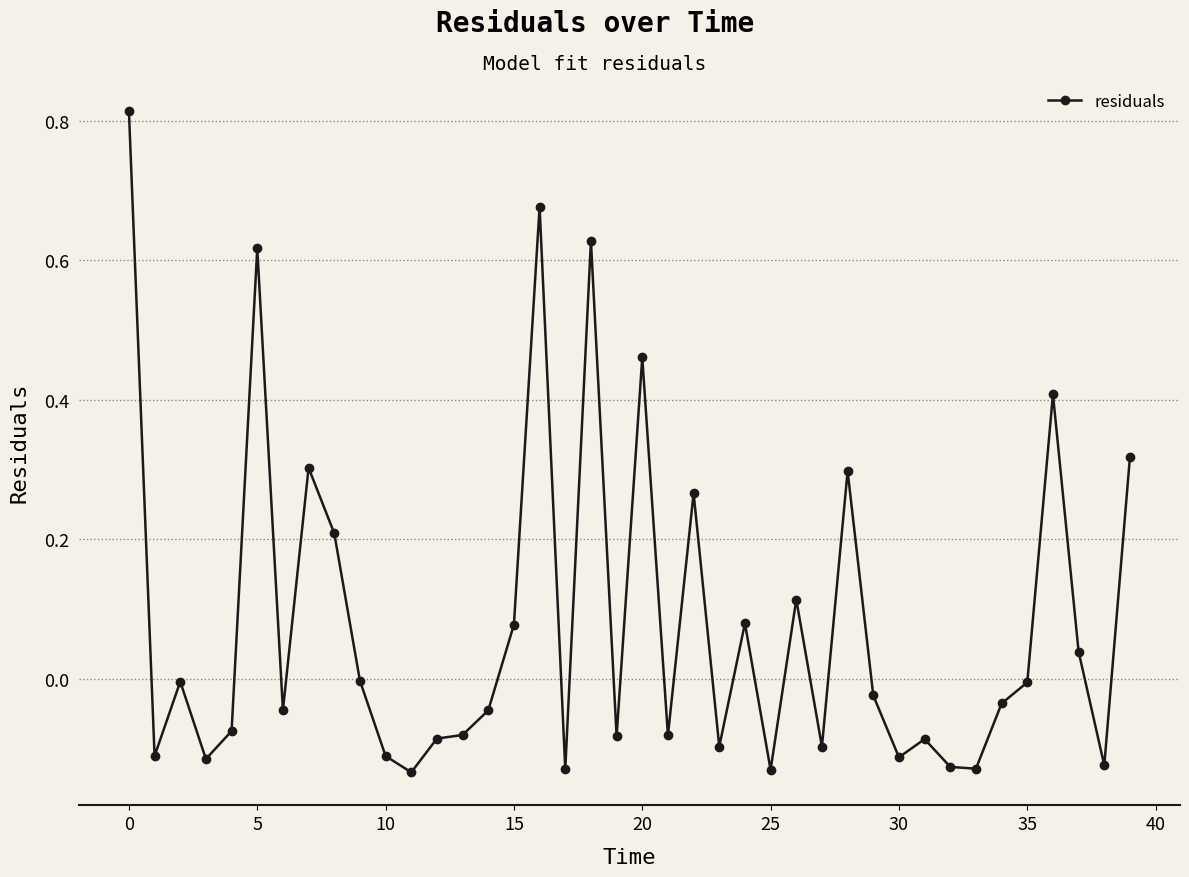

True or false: there are more than 0 points higher than both neighbors.

True